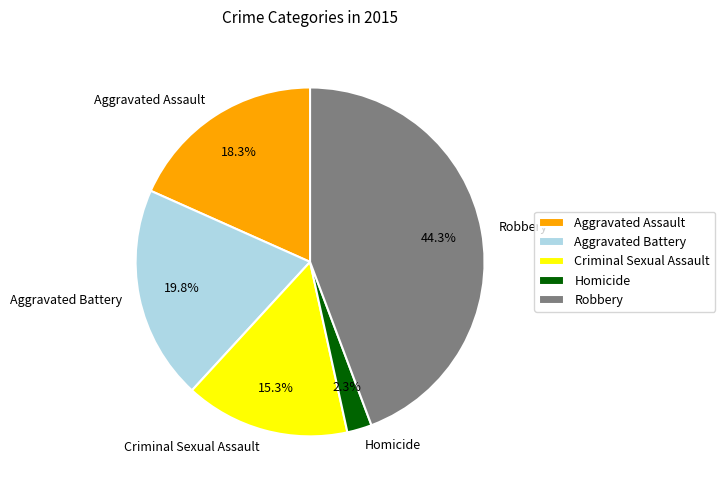

What percentage do Aggravated Assault and Homicide together represent?

20.6%